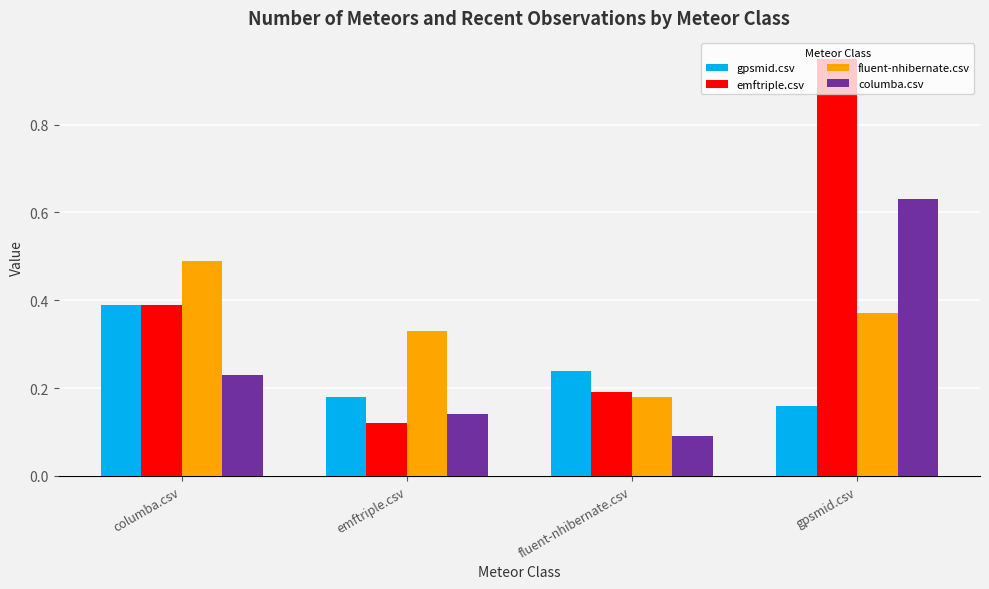

How many fluent-nhibernate.csv values are between 0 and 1?

4